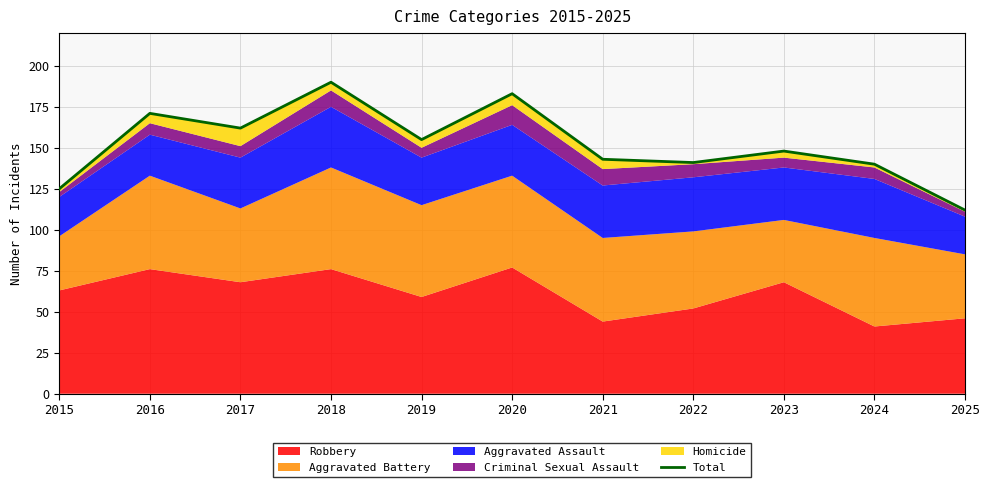

Reading right to left, transcribe all the data shown in this chart.

2025=112	2024=140	2023=148	2022=141	2021=143	2020=183	2019=155	2018=190	2017=162	2016=171	2015=125